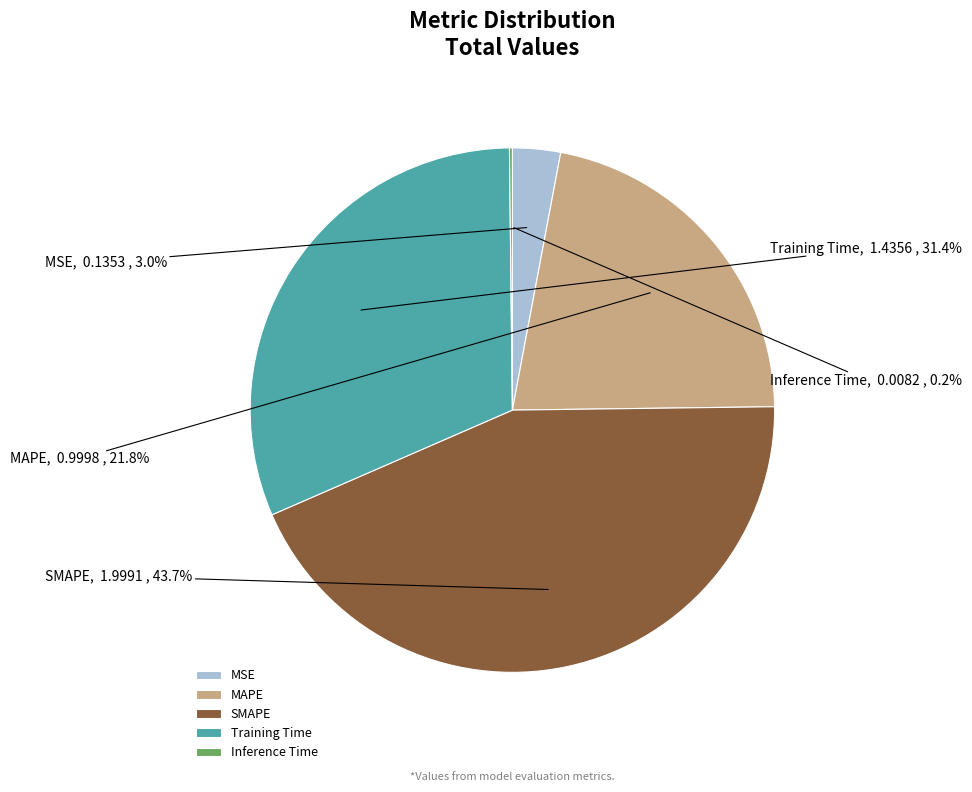

To the nearest percent, what is the average slice percentage?

20%